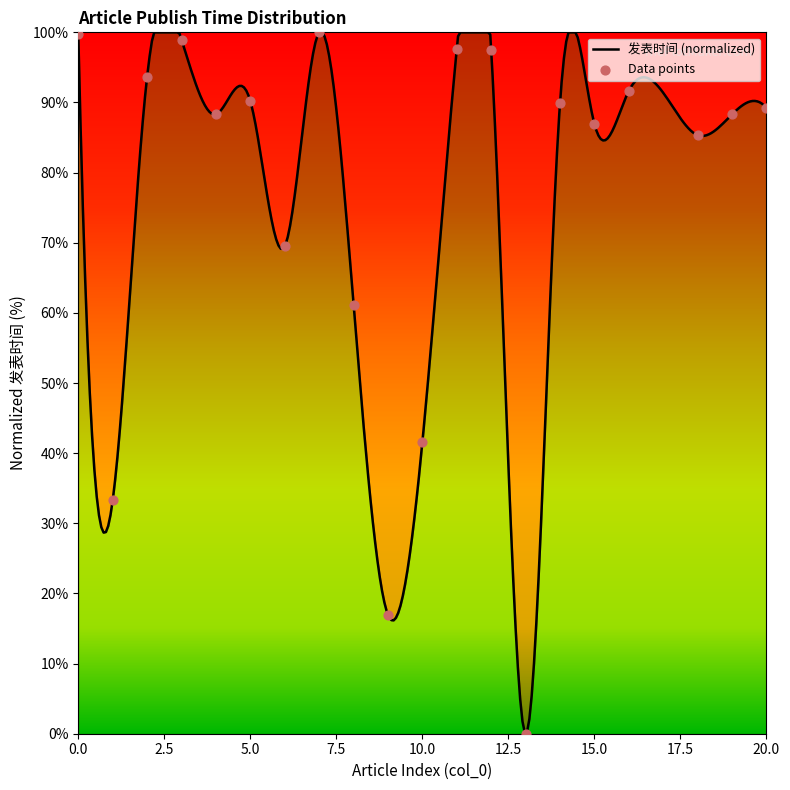

Which has a higher value, 10 or 7?

7